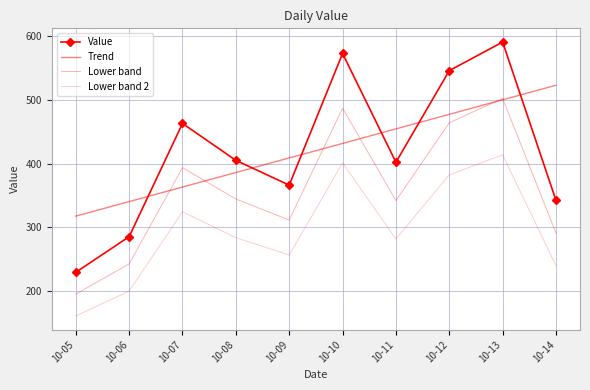

At 10-07, list the series in order from largest to smallest.

Value, Lower band, Trend, Lower band 2